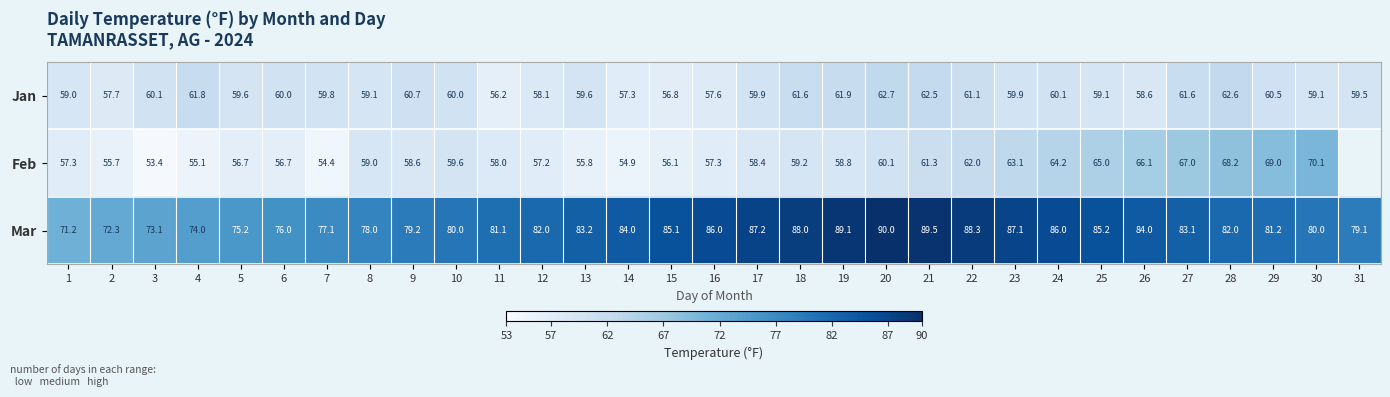

True or false: Feb has a value of 68.2 at 28.

True